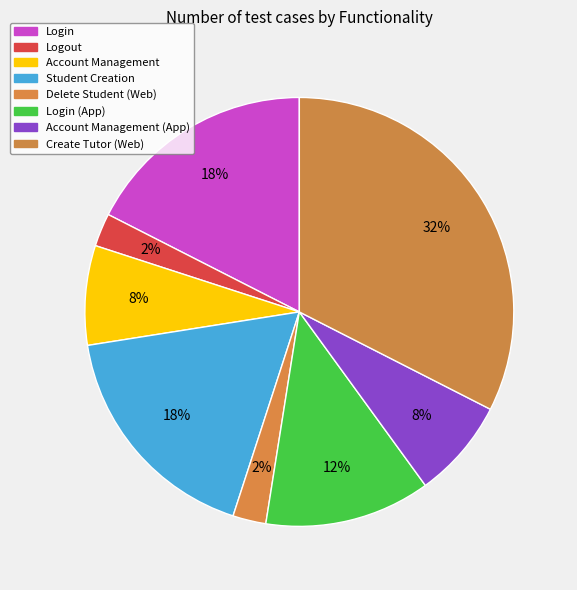

Which category has the smallest portion of the pie?

Logout